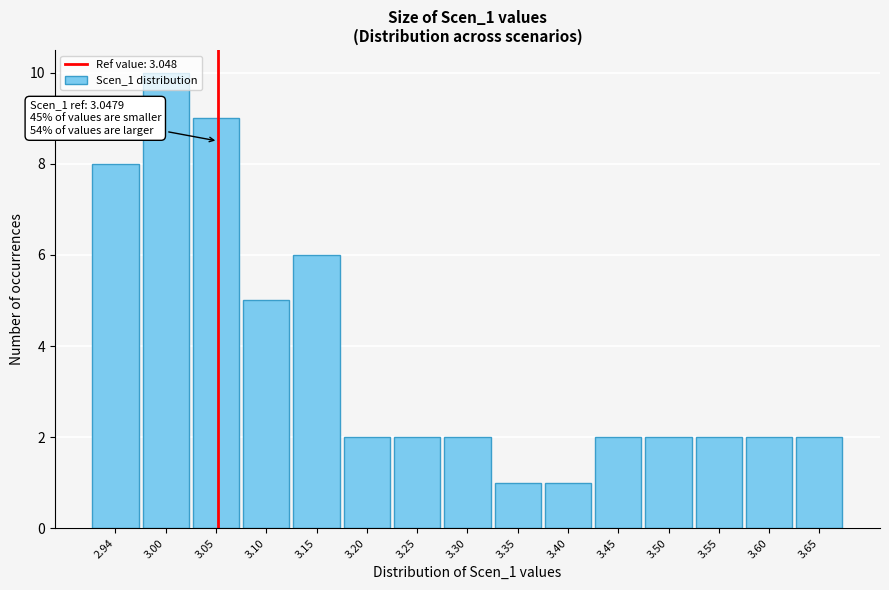

Which range on the x-axis has the tallest bar?

2.97 to 3.02